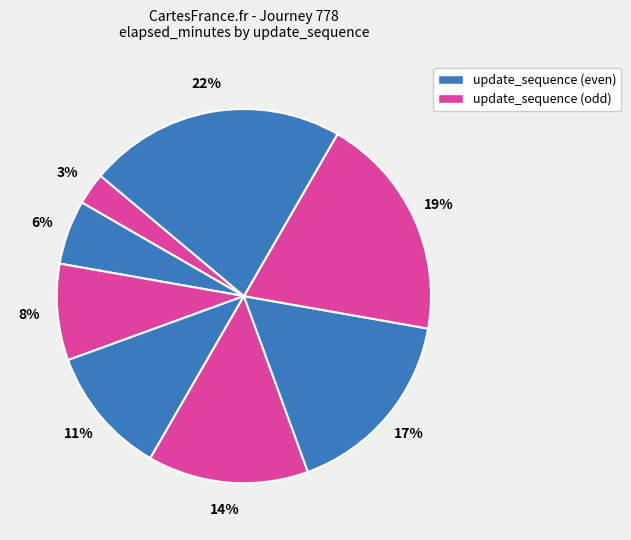

How many slices are in this pie chart?

8